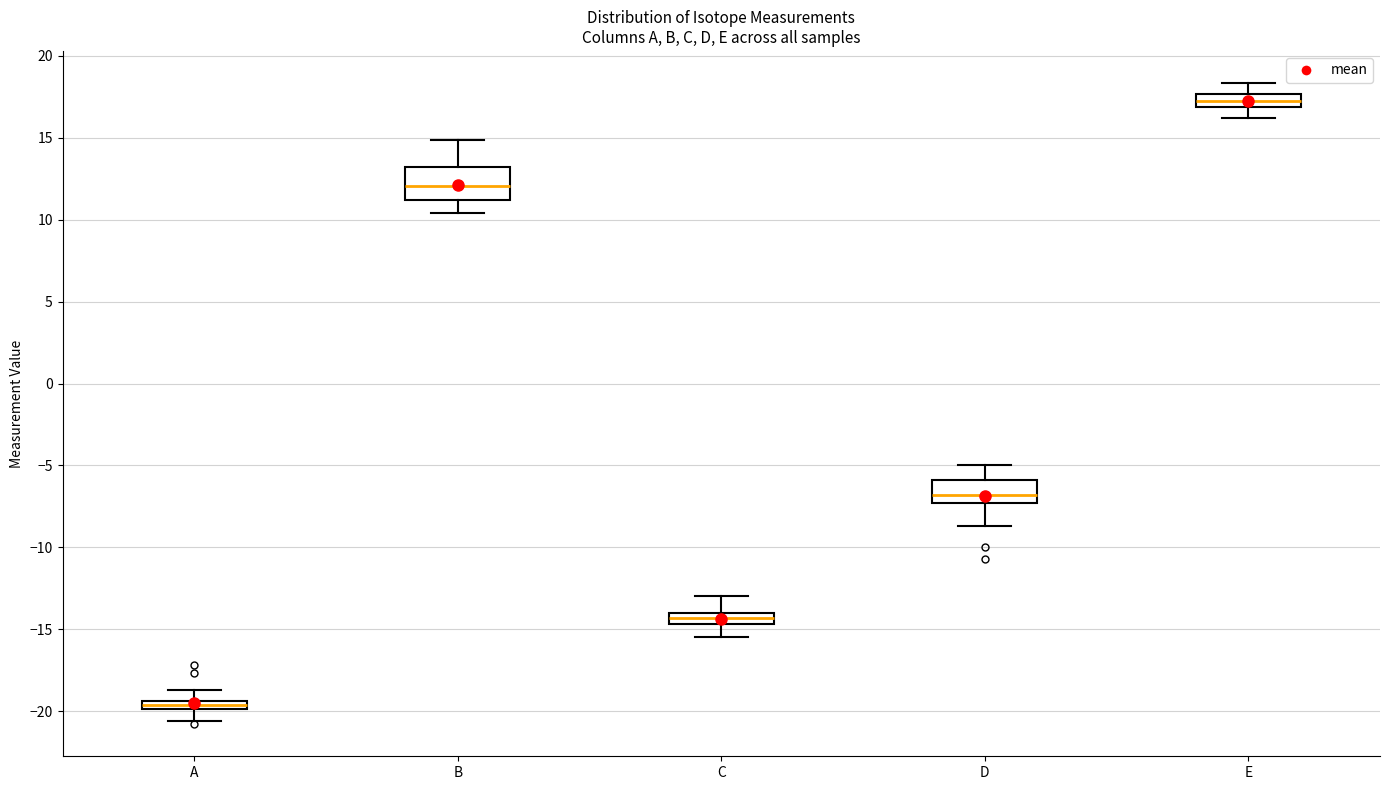

Which box is the tallest, from its lower edge to its upper edge?

B